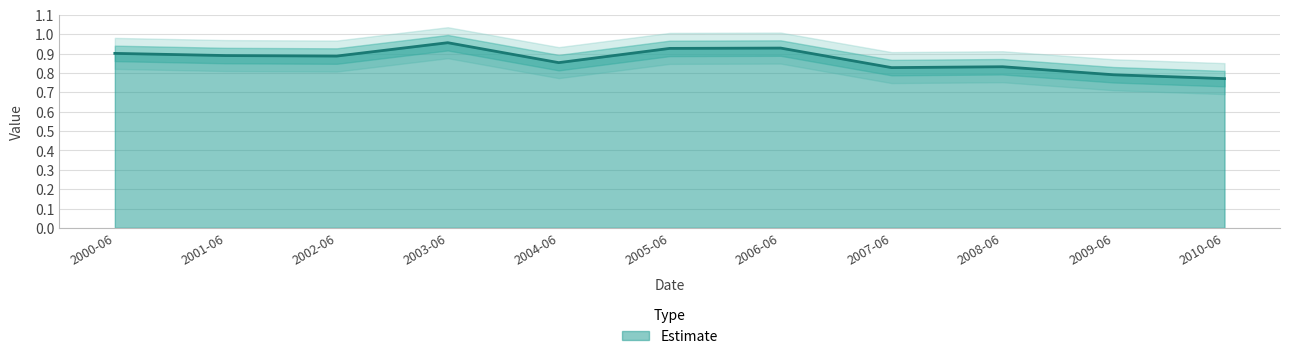

Which category has the highest value in the Estimate series?

2003-06